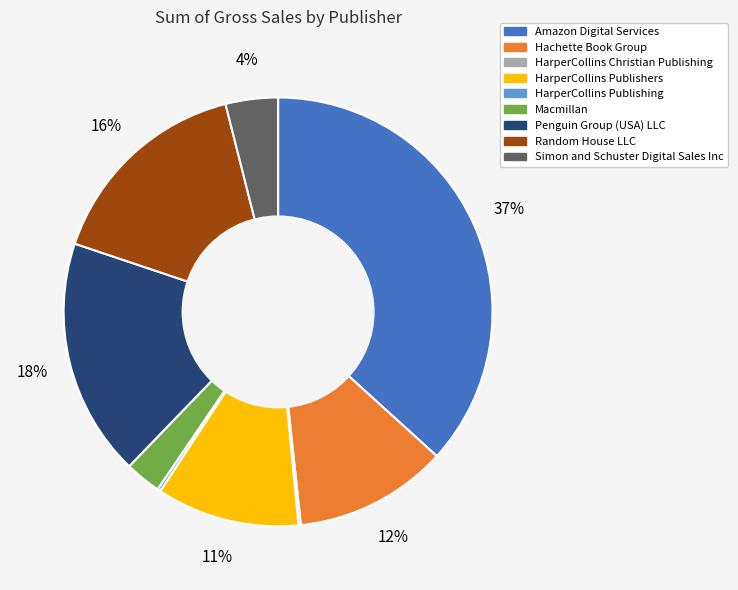

To the nearest percent, what portion does Hachette Book Group represent?

12%